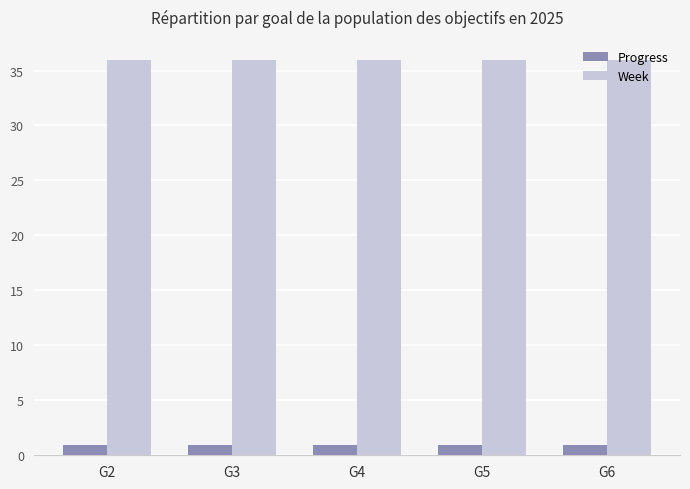

At G4, list the series in order from smallest to largest.

Progress, Week